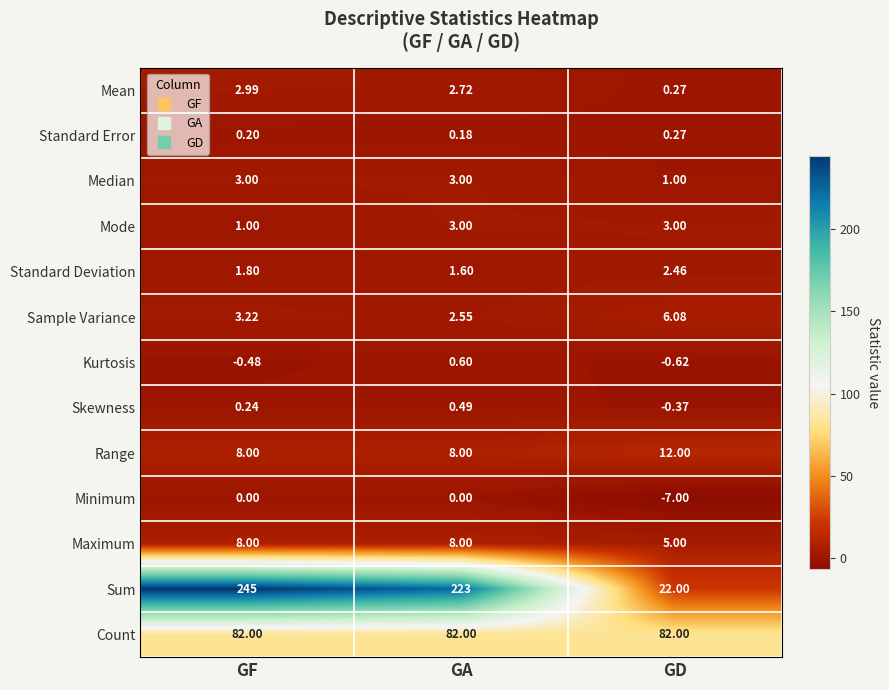

How many distinct data groups are displayed?

13